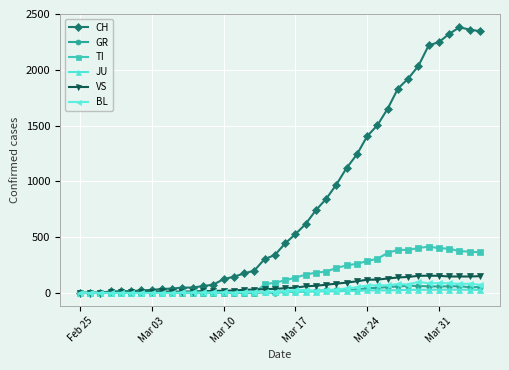

What is the difference between the second highest and minimum values in the JU series?

29